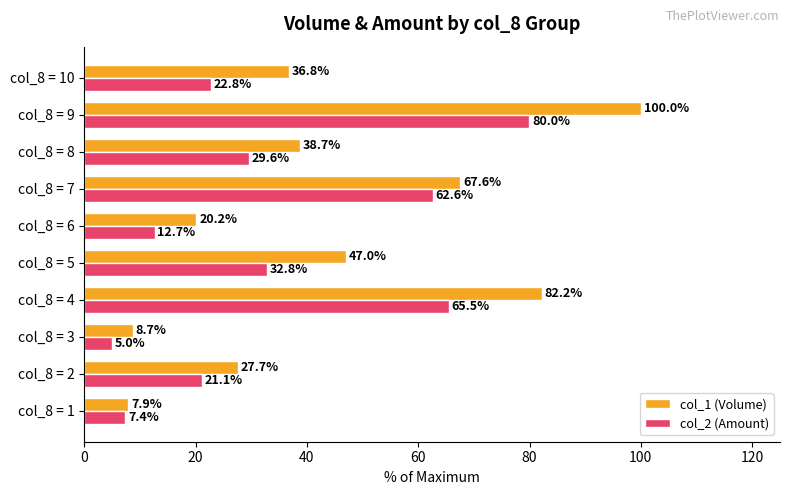

What is the total value across all series at col_8 = 5?

79.8